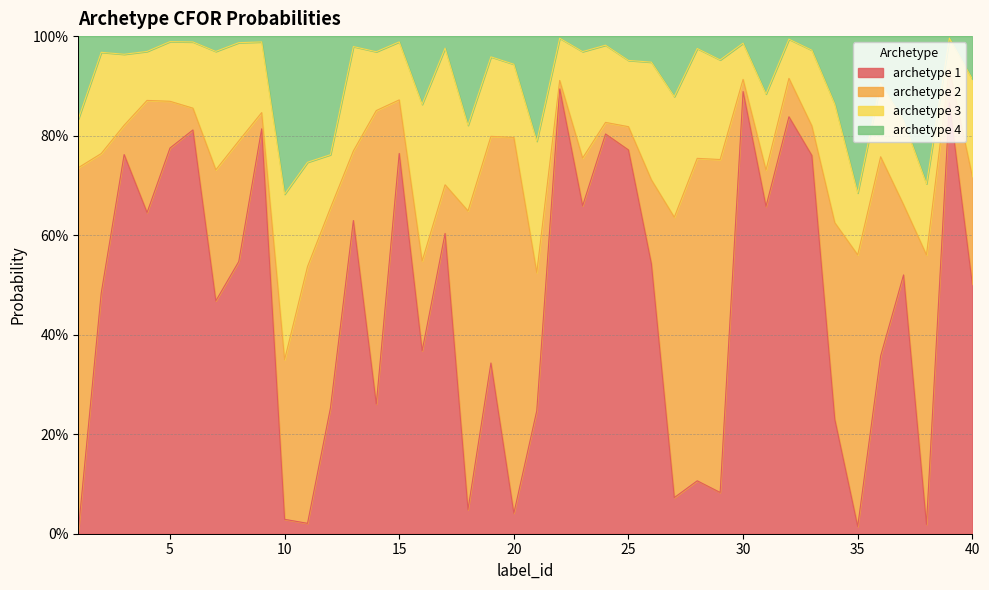

True or false: archetype 1 has a value of 0.0 at 28.

False